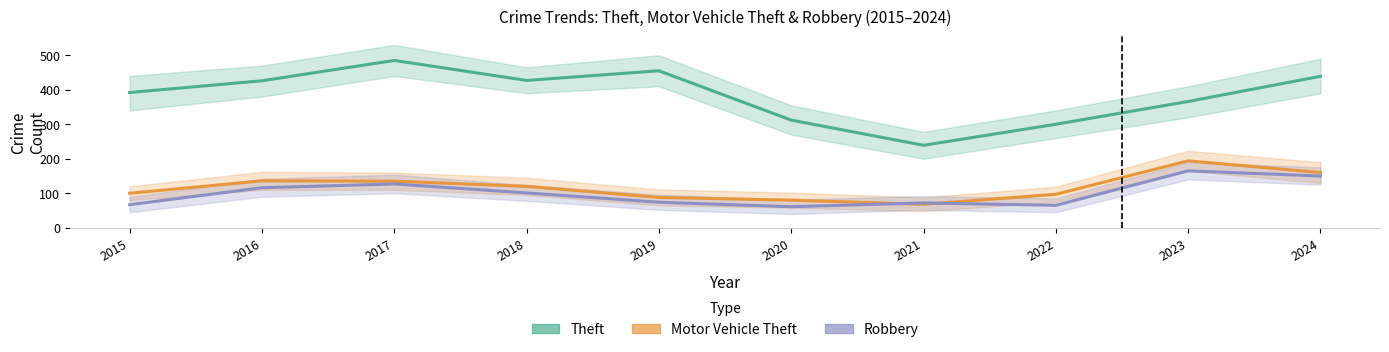

Where is Robbery nearest to the value 113?

2016